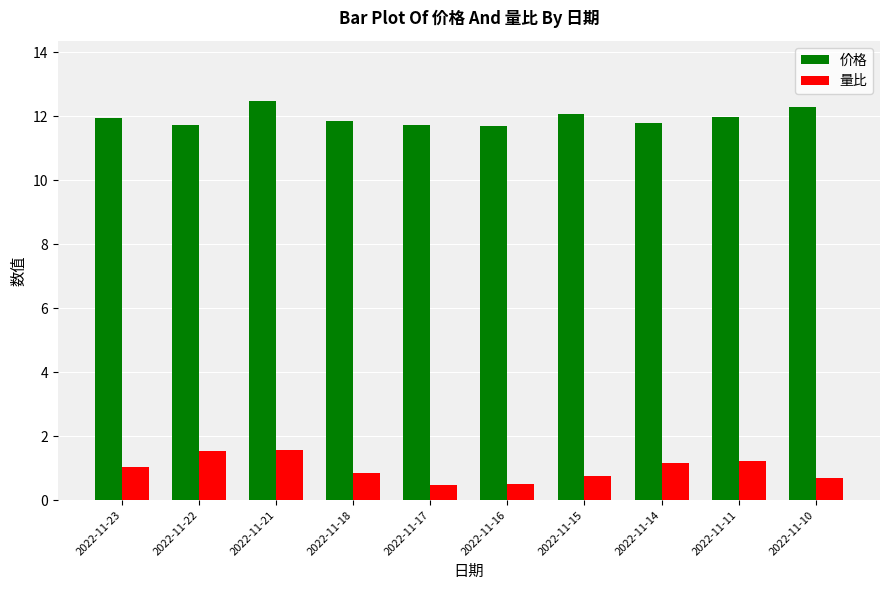

What is the spread (max minus min) of values at 2022-11-23?

10.9